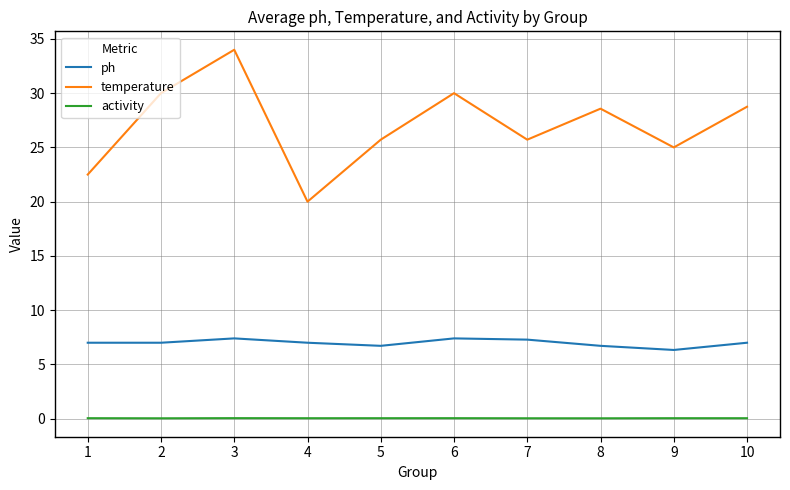

At which category does ph reach its first local peak?

3